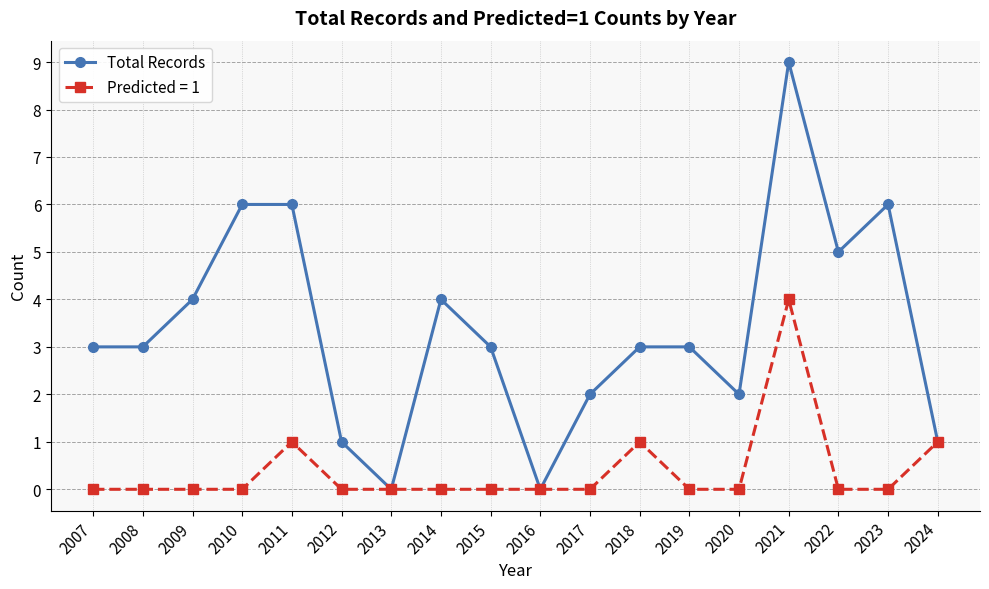

What is the value of the Total Records point at the 16th from the left?

5